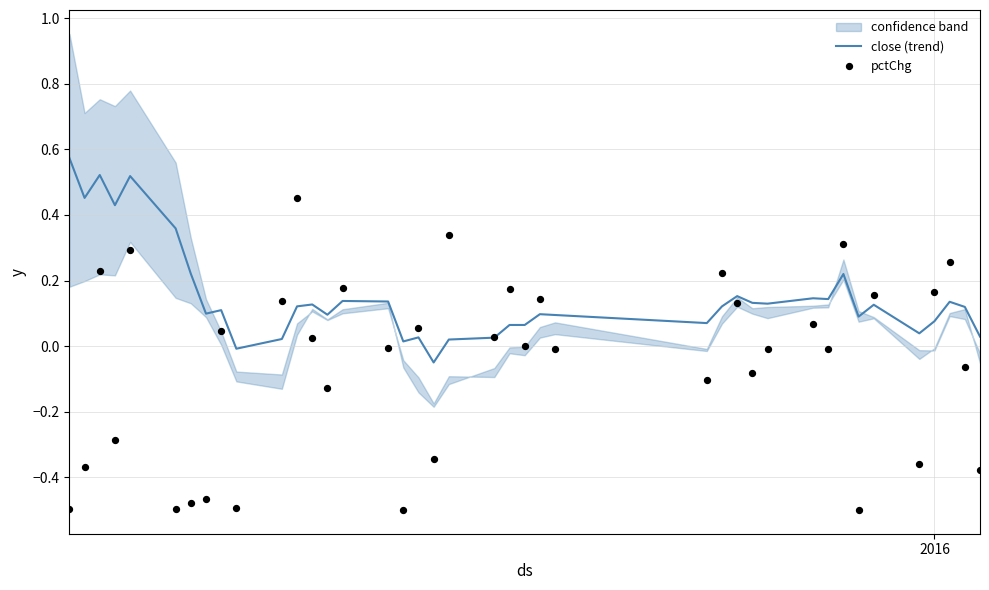

Is the value of close (trend) at 33 greater than the value of pctChg at 19?

No